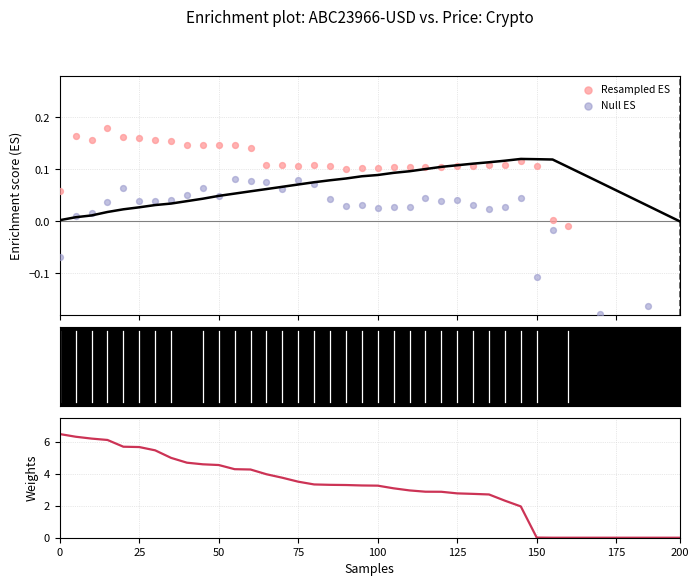

Which series has the largest total across all categories?

Weights